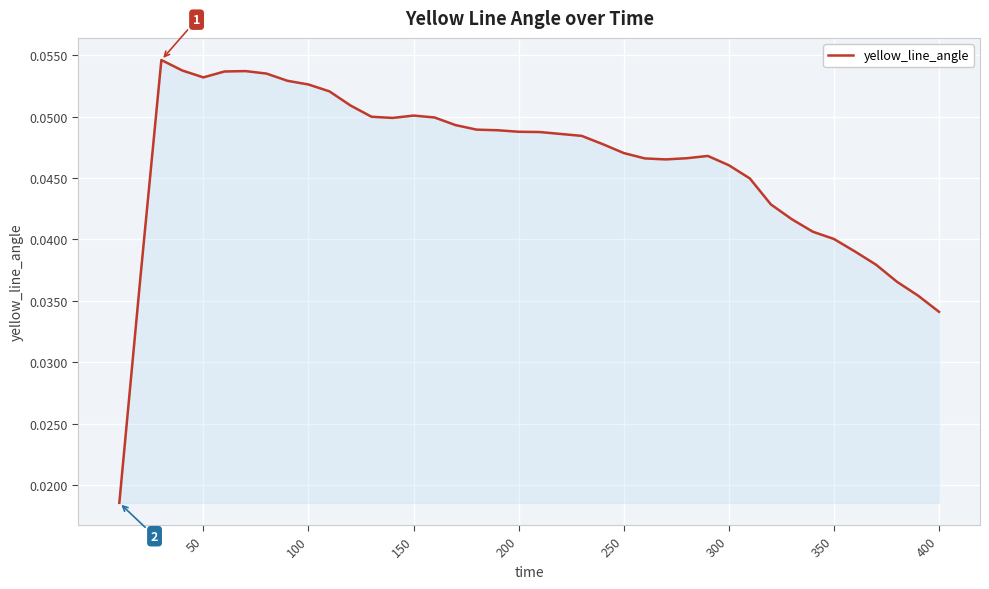

How many lines are shown in the chart?

1